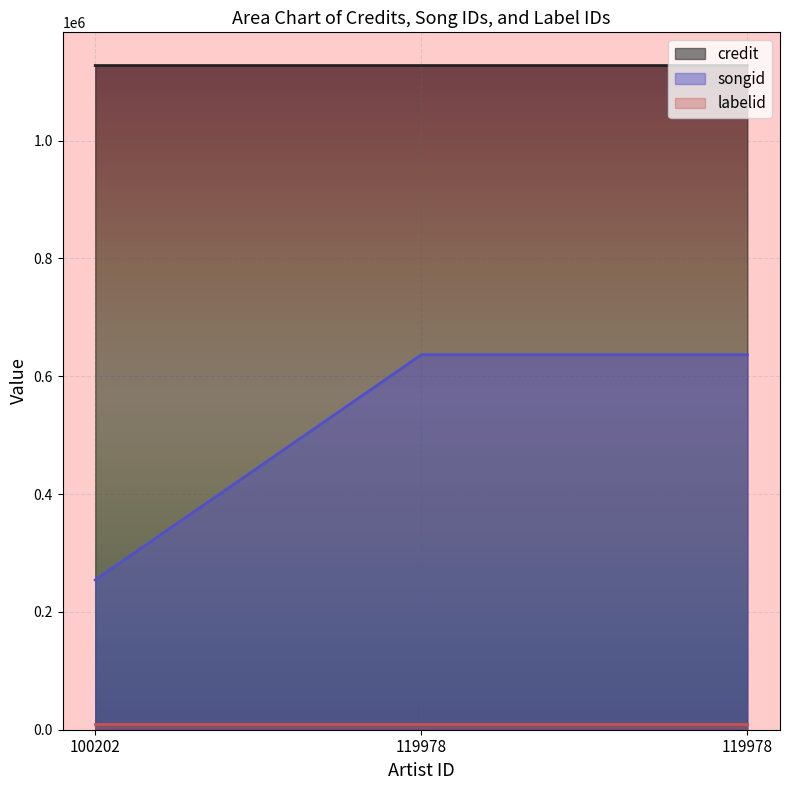

The credit series shows 1127338 at 119978. True or false?

True